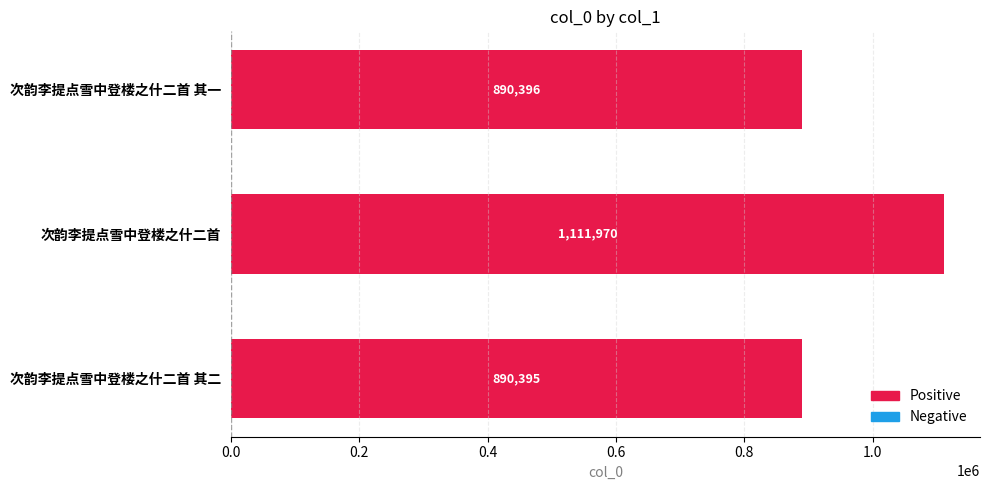

What is the label of the 3rd bar from the bottom?

次韵李提点雪中登楼之什二首 其一